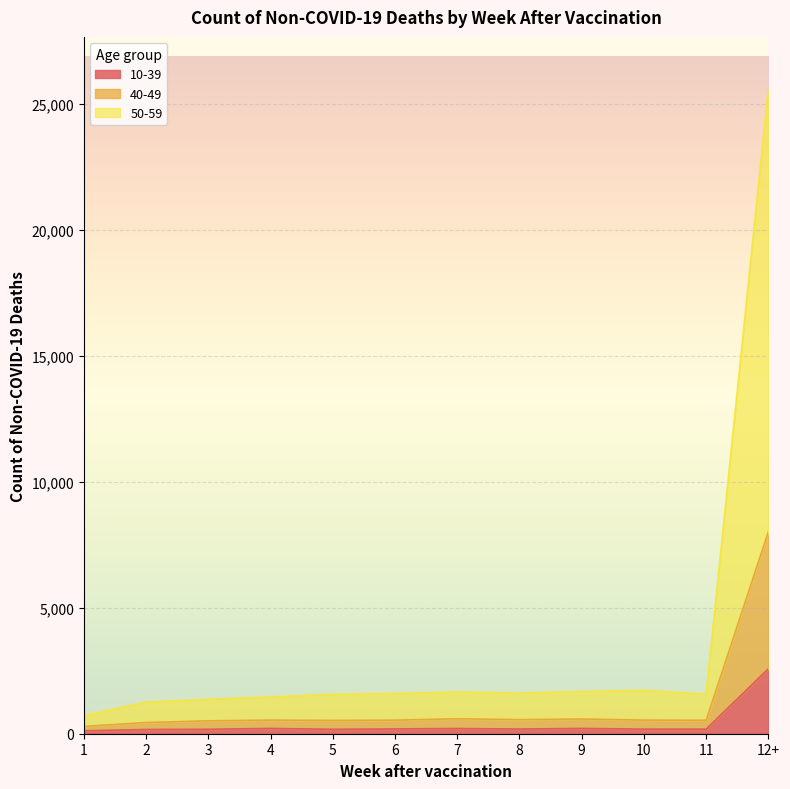

What are all the series names shown in the legend?

10-39, 40-49, 50-59